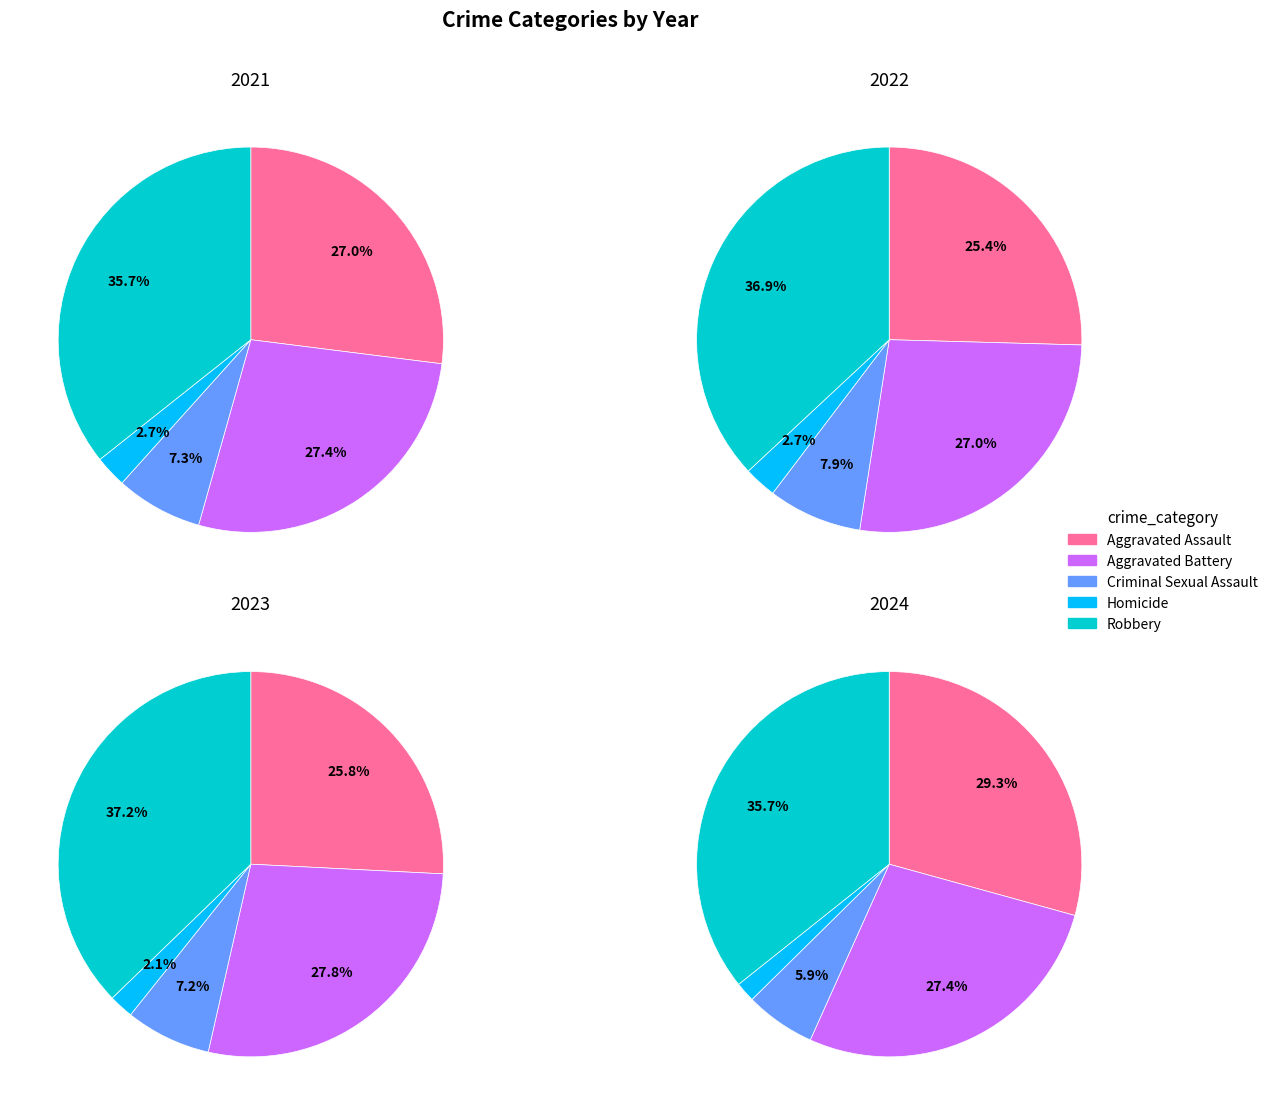

Is there any slice that represents more than half of the pie?

No